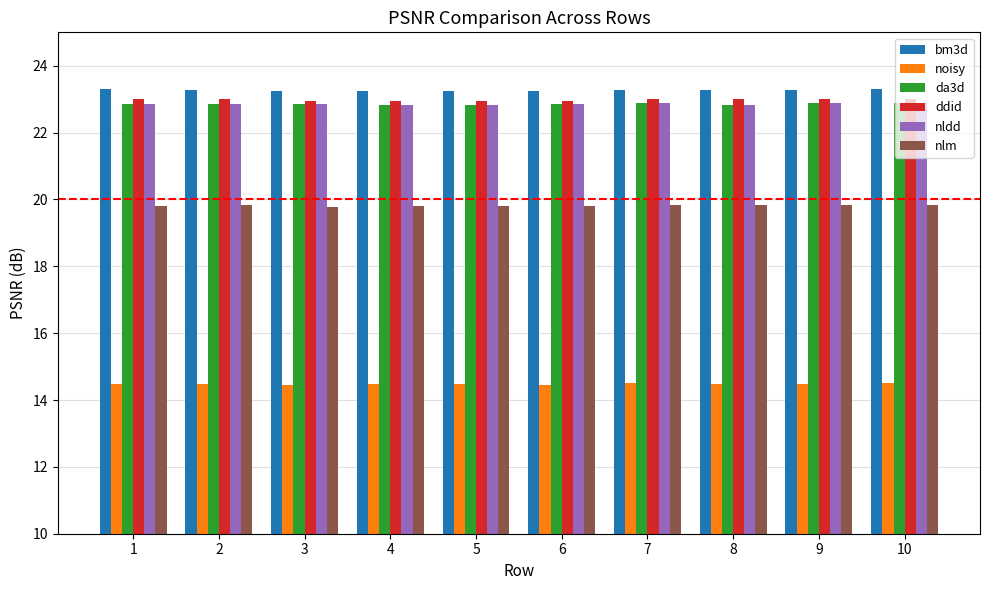

At how many categories does at least one series exceed 21?

10